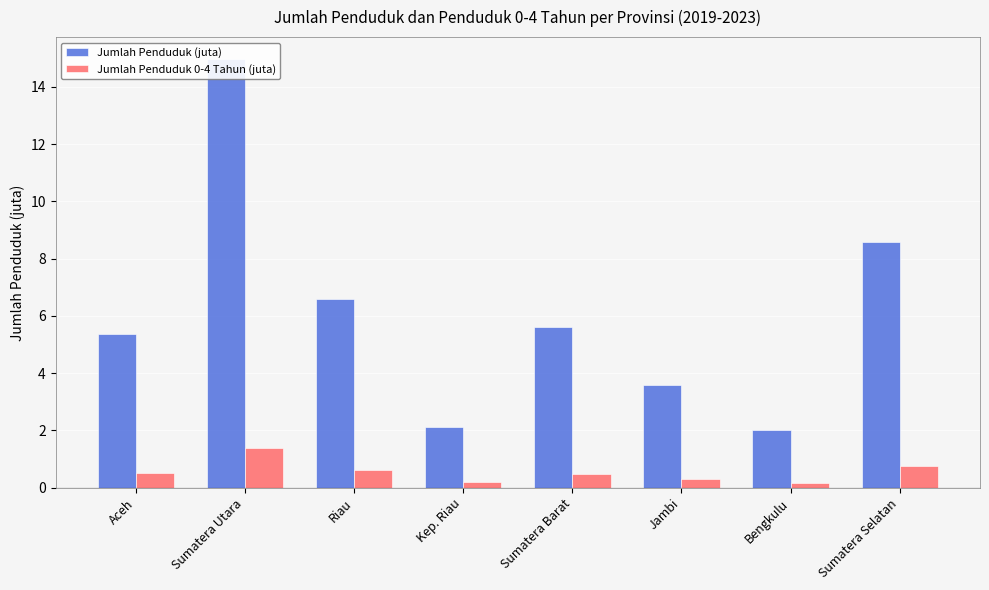

What is the label of the 3rd bar from the right?

Jambi